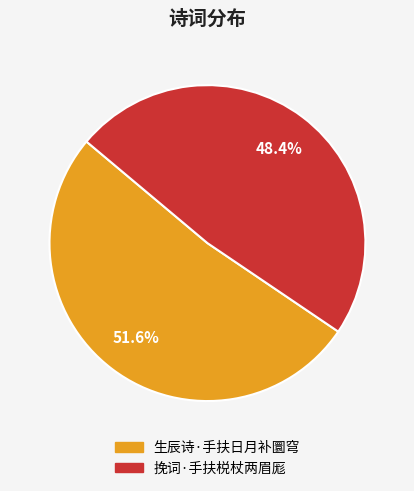

Is the sum of 生辰诗·手扶日月补圜穹 and 挽词·手扶棁杖两眉厖 greater than half?

Yes